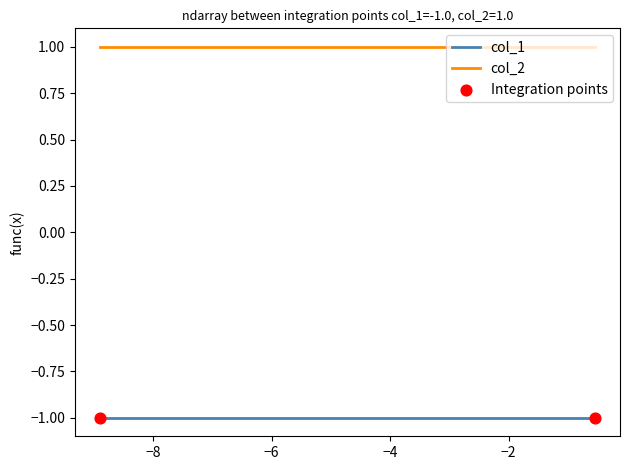

Rank the series by their maximum value, from lowest to highest.

col_1, col_2